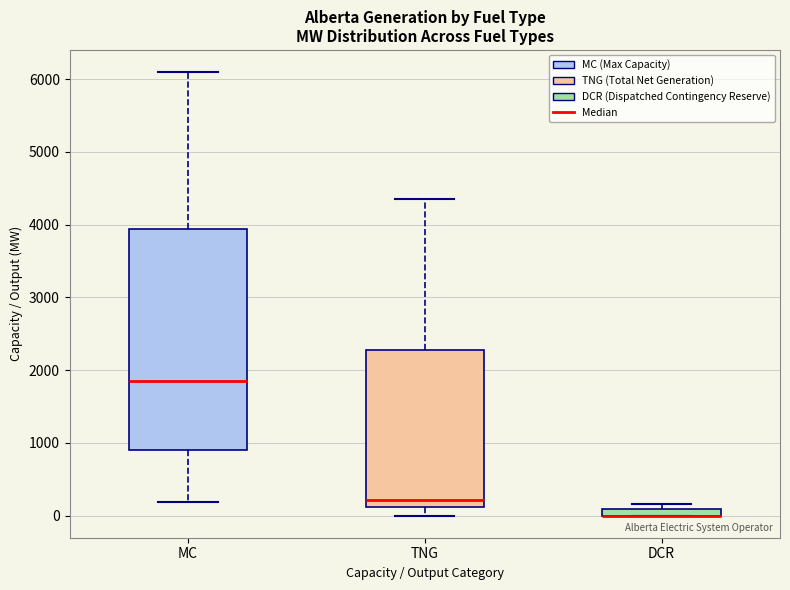

Comparing the boxes themselves (not the whiskers), which one is the tallest?

MC